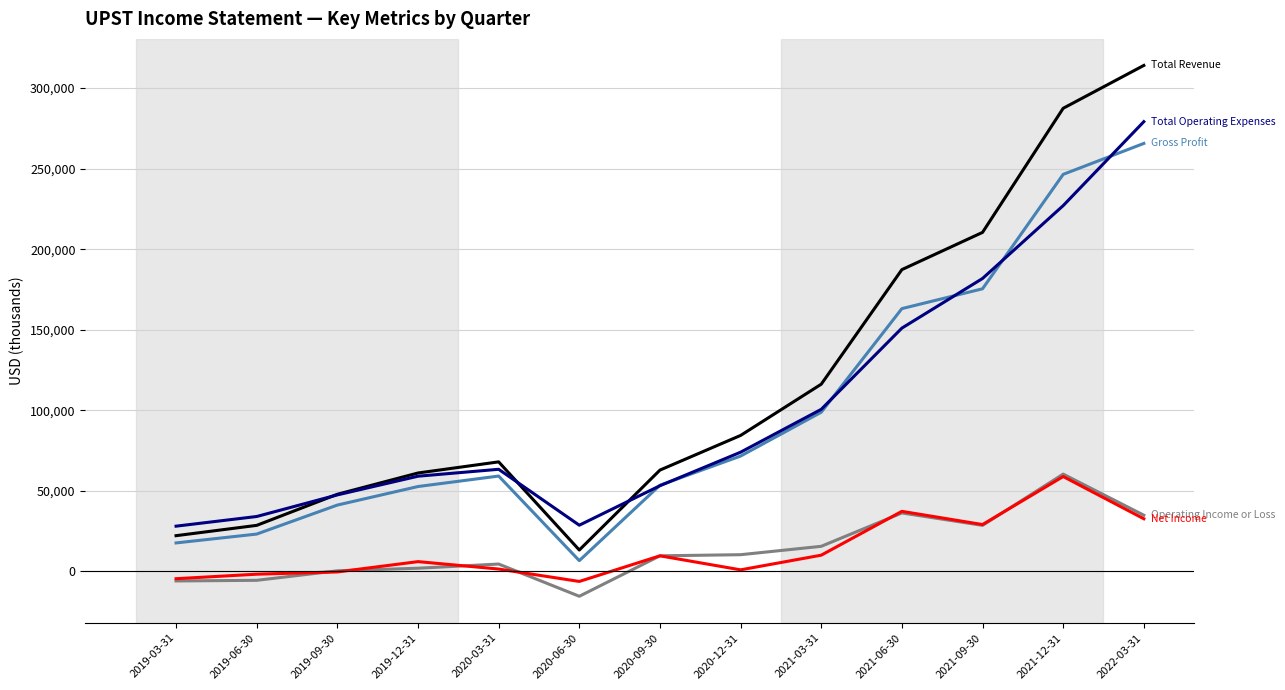

What is the total value across all series at 2022-03-31?

926300